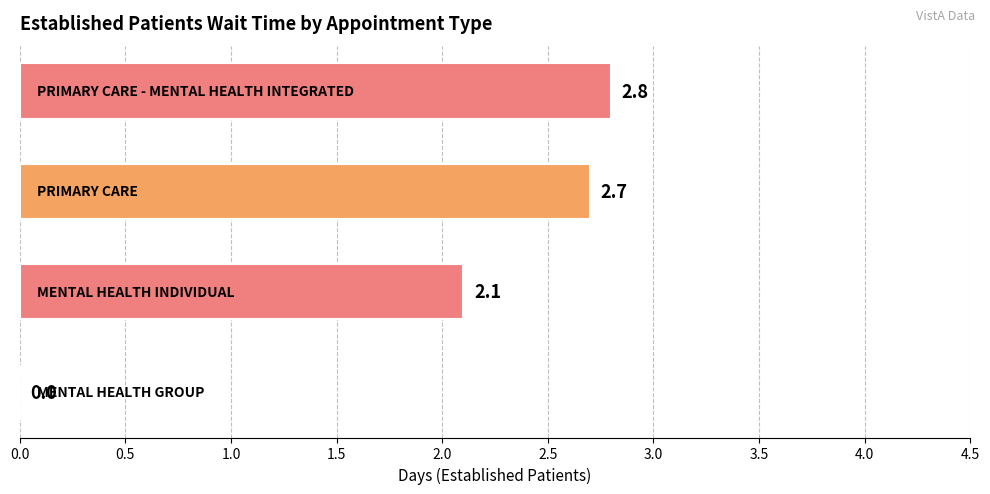

How many categories are shown in the chart?

4